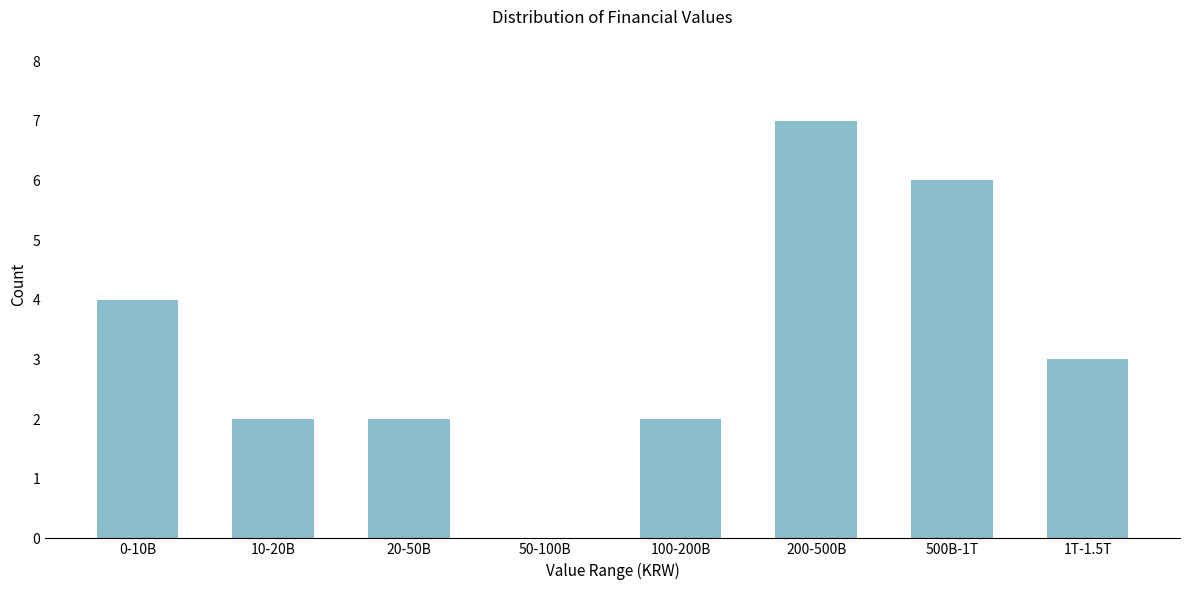

Reading right to left, extract all data points from this chart.

1T-1.5T=3	500B-1T=6	200-500B=7	100-200B=2	50-100B=0	20-50B=2	10-20B=2	0-10B=4